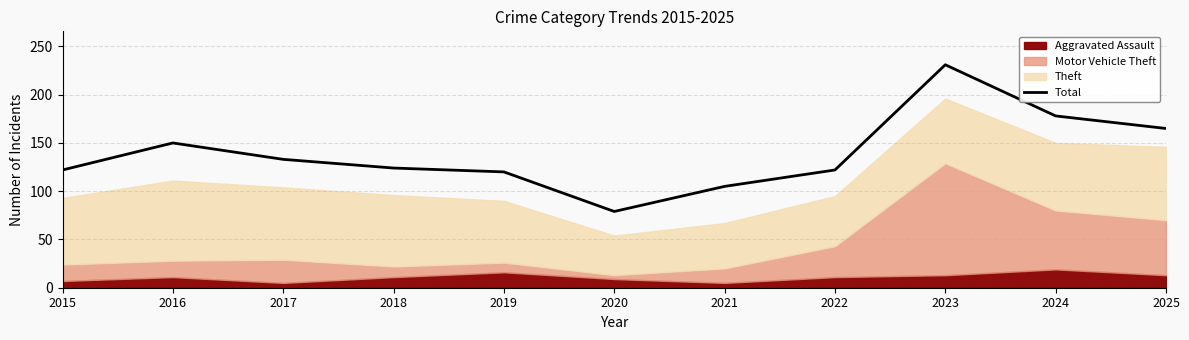

What is the change in value from 2021 to 2023?

+126